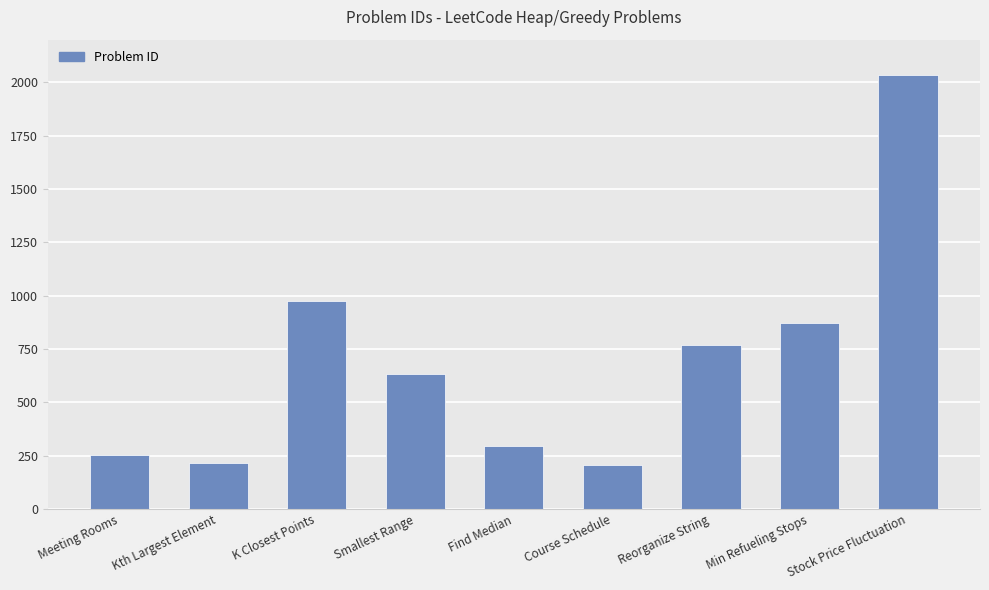

What is the difference between the maximum and minimum values?

1827